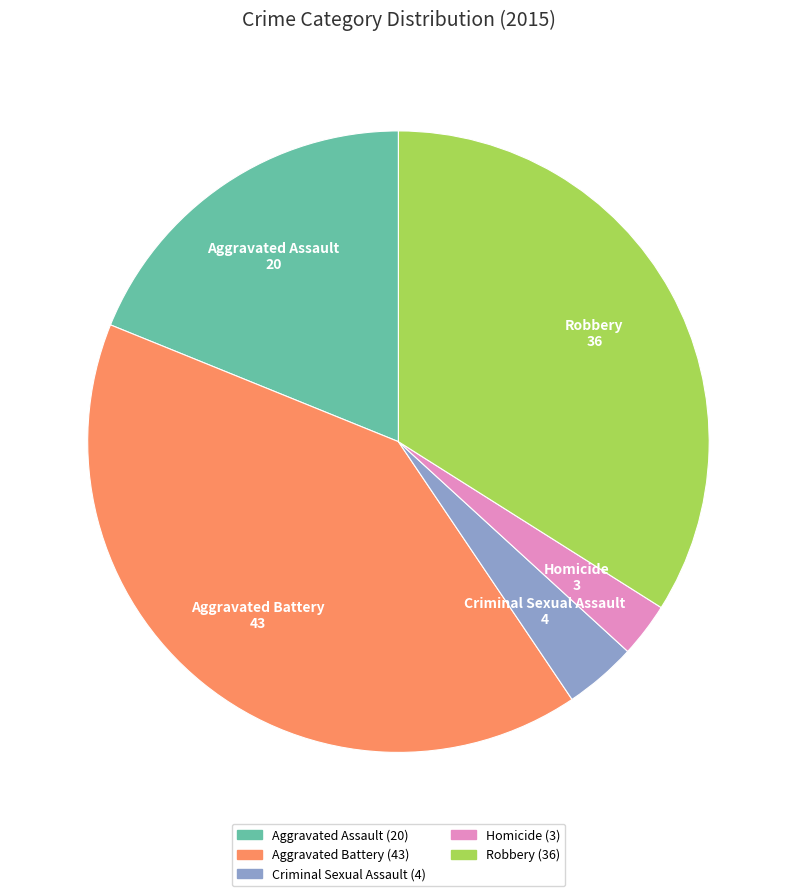

True or false: Criminal Sexual Assault accounts for 9% of the total.

False